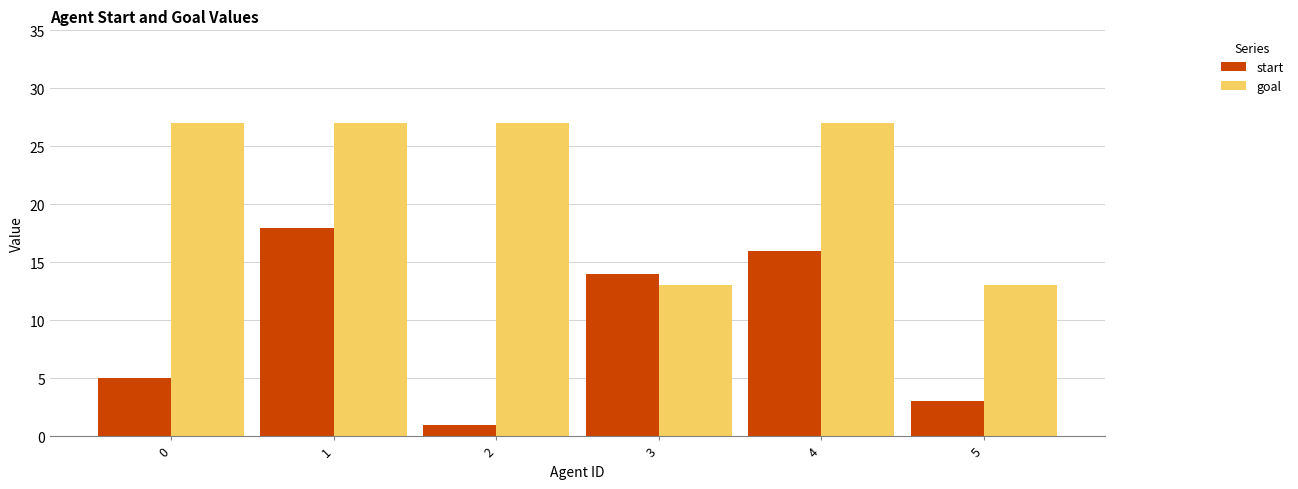

Which series has the widest spread of values?

start